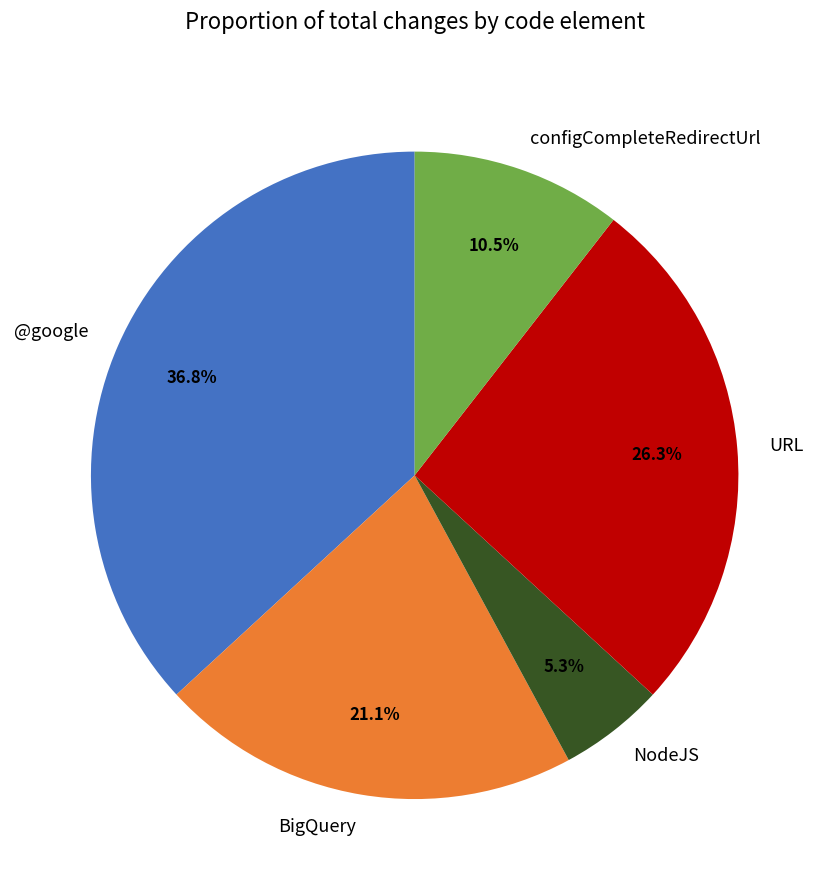

Count the number of slices in the pie.

5